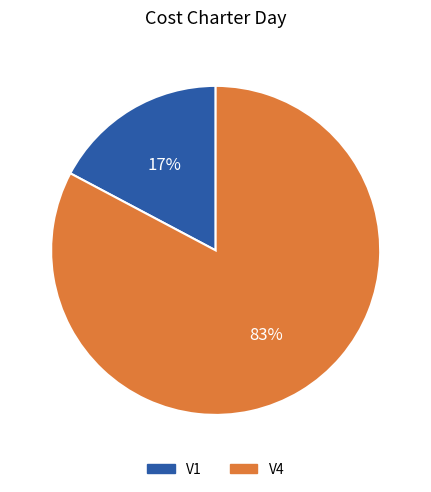

To the nearest percent, what portion does V4 represent?

83%